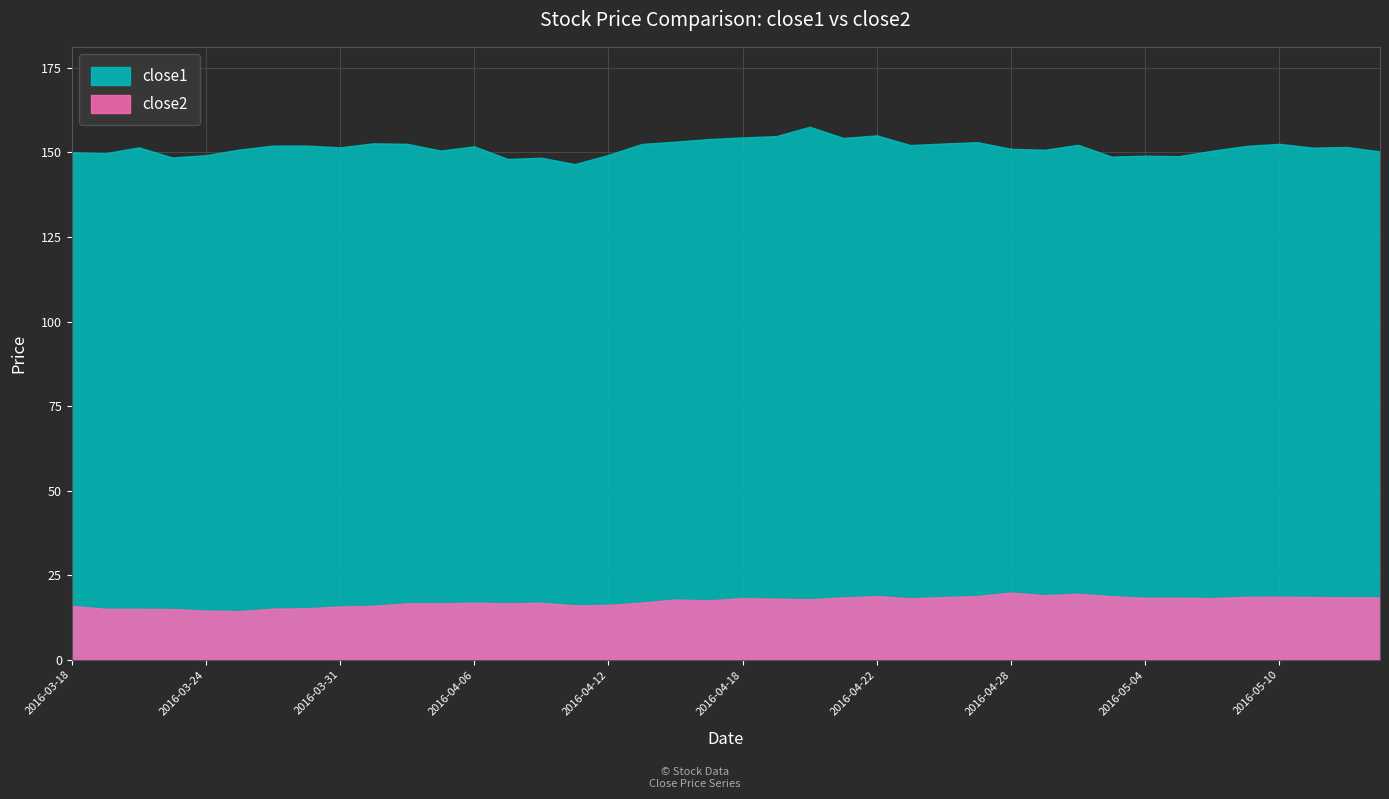

True or false: close1 and close2 intersect in this chart.

False